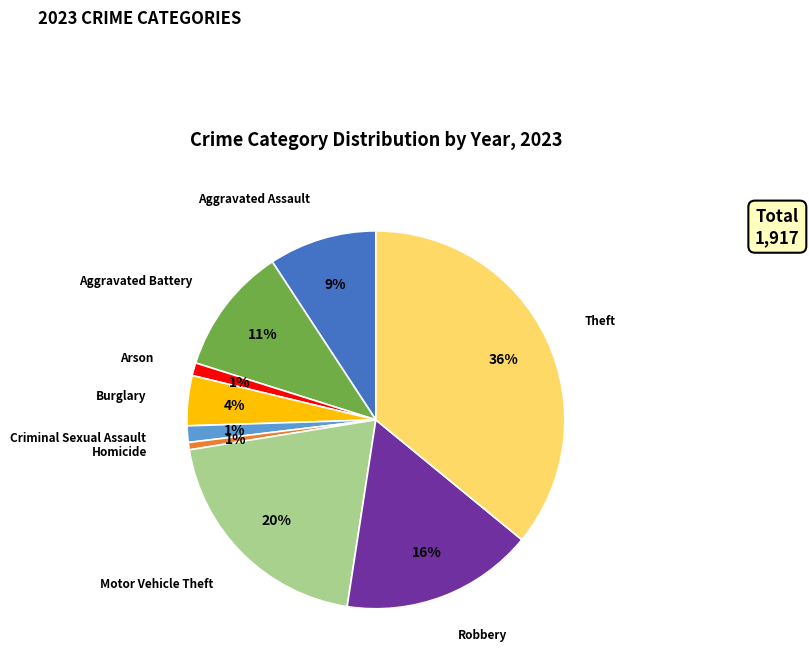

Count the number of slices in the pie.

9